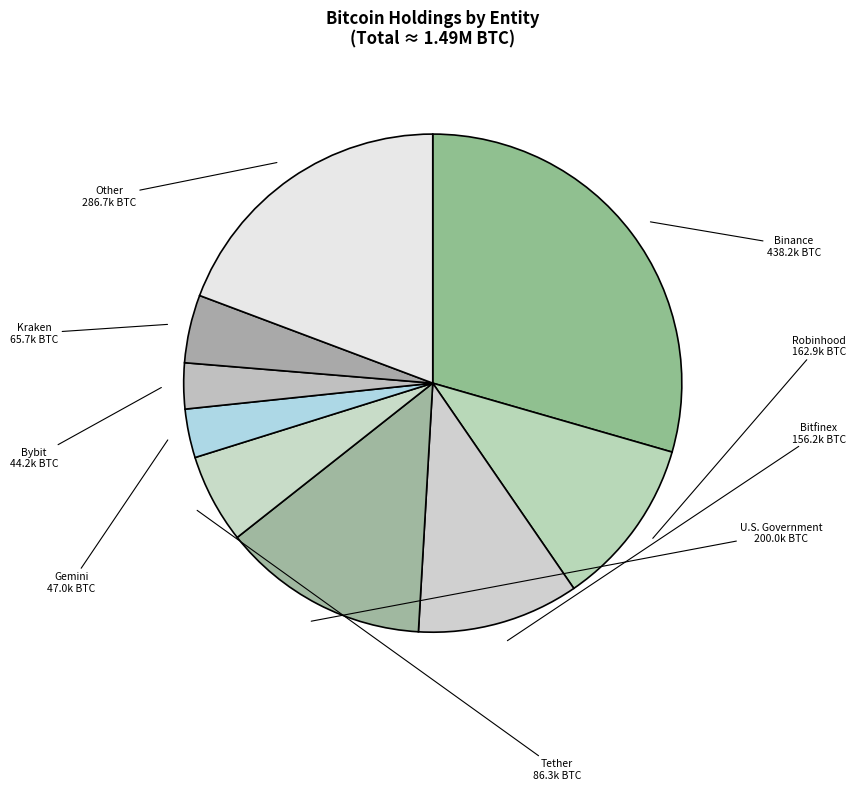

Does Bitfinex account for over 50% of the chart?

No